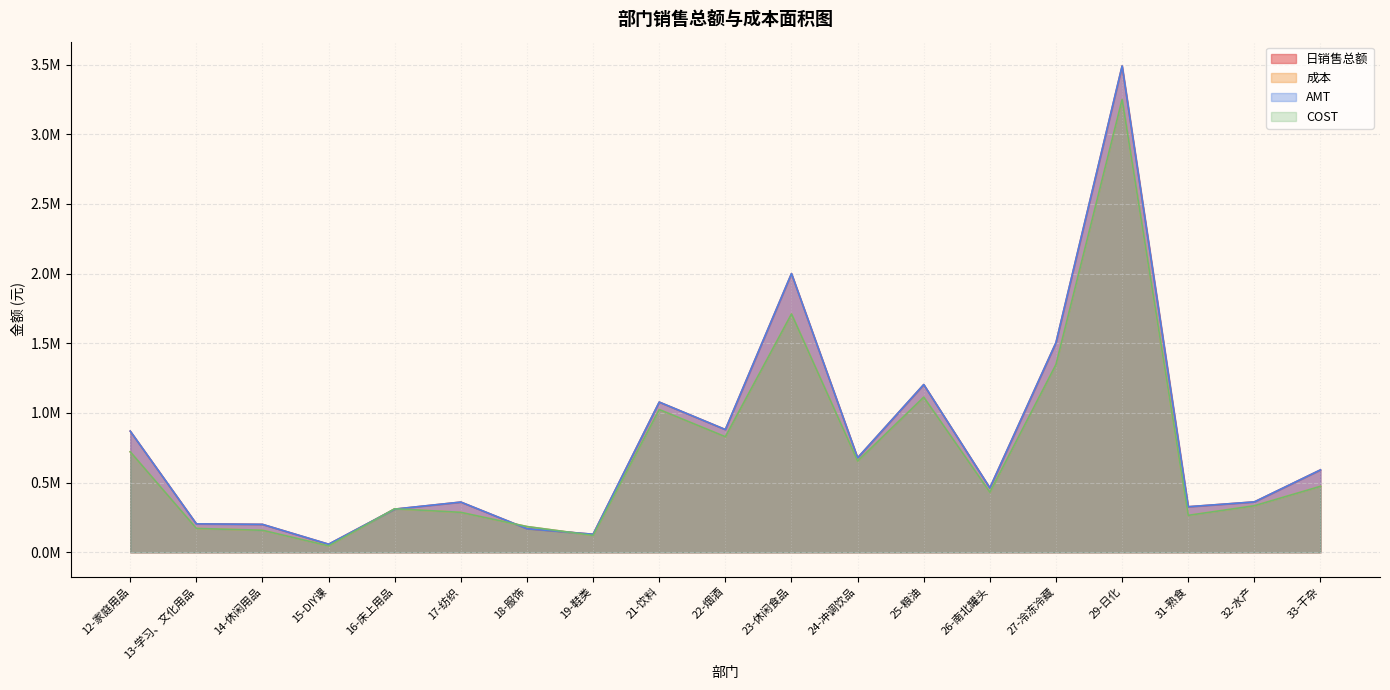

What is the value of the 成本 point at the 13th from the left?

1113348.2